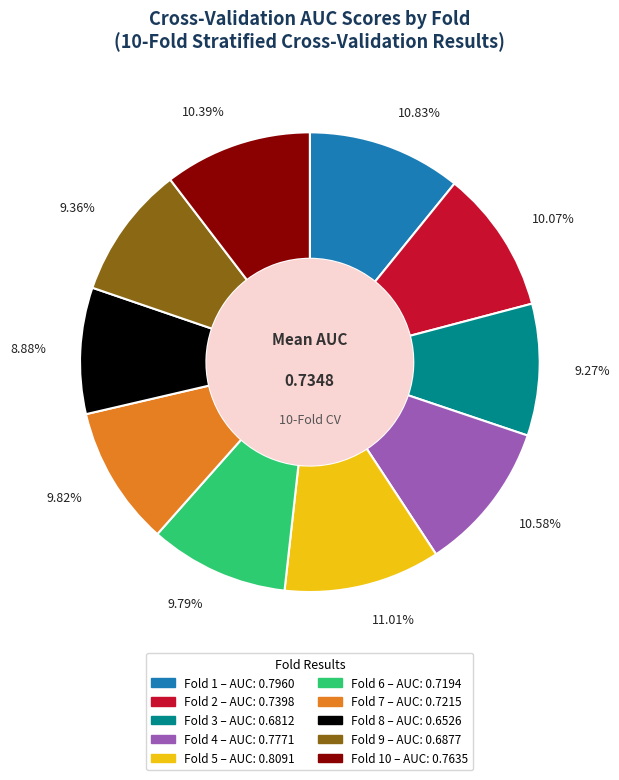

Combined, do 9.79% and 10.58% account for over 50%?

No